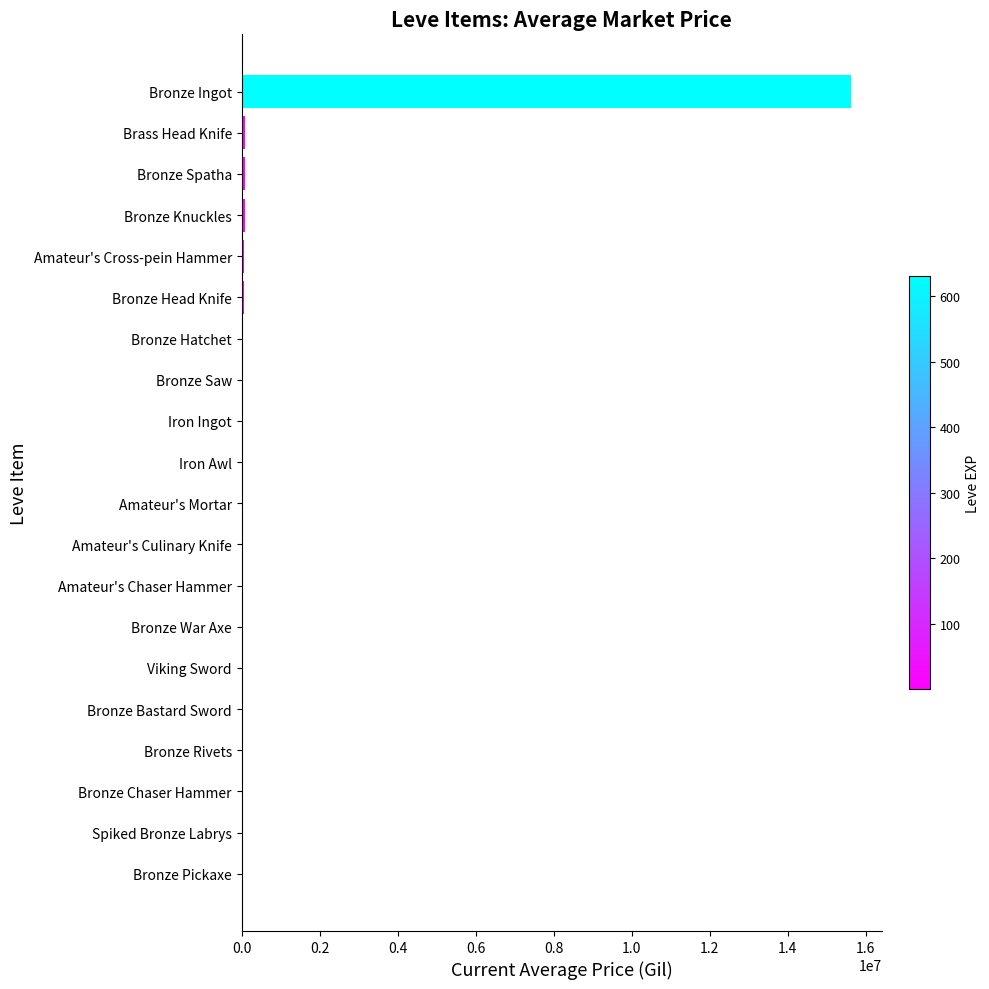

Are the bars grouped side by side (vs. stacked)?

No